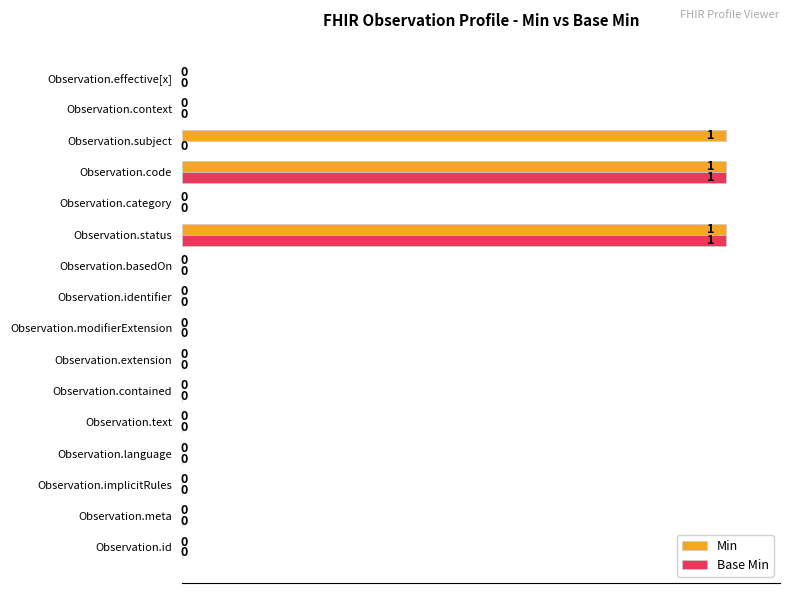

How many values in the Base Min series exceed 0?

2